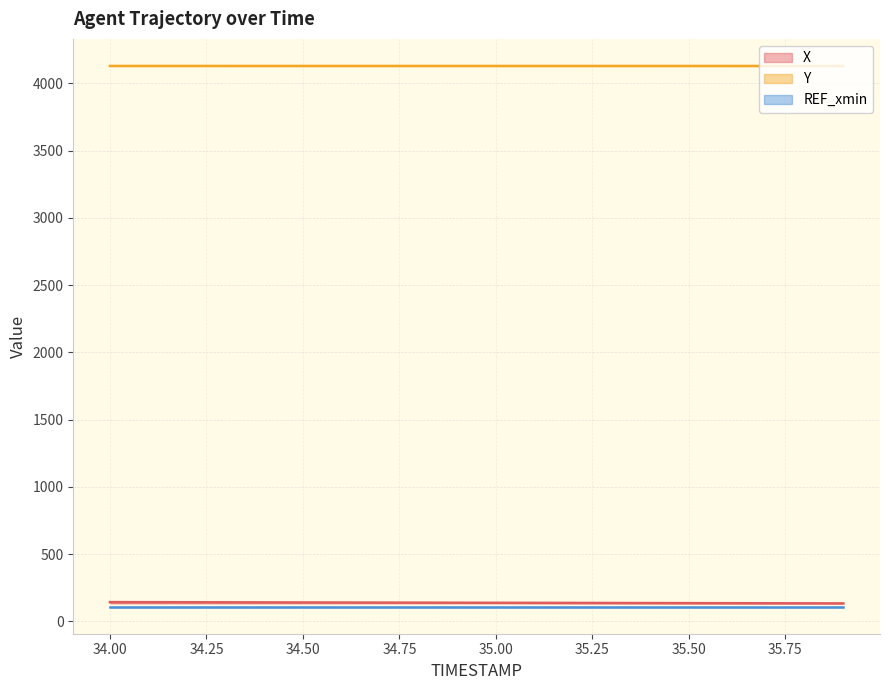

Is the value of Y at 35.6 greater than the value of X at 34.0?

Yes